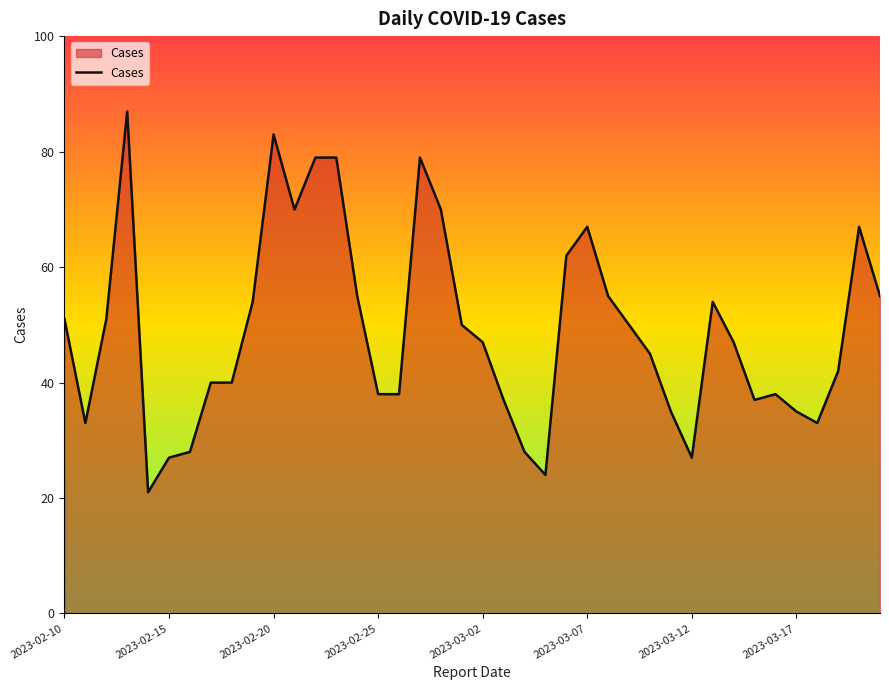

What is the maximum value shown in the chart?

87